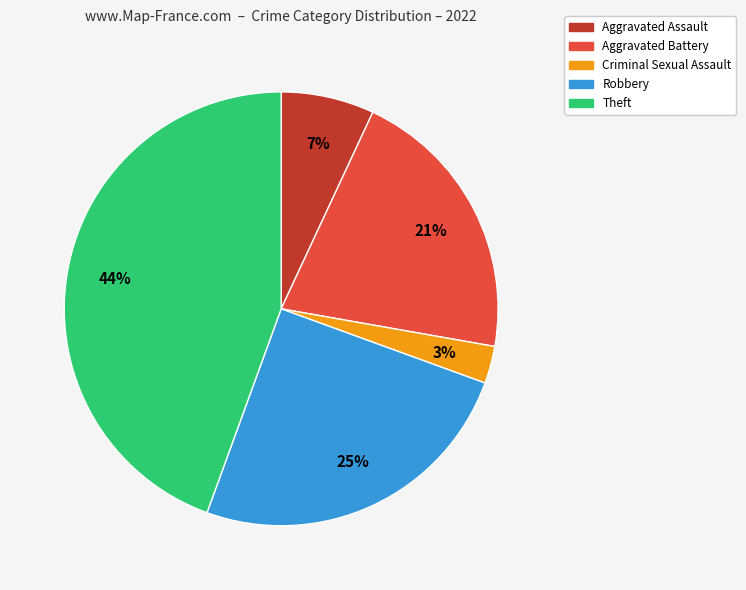

To the nearest percent, what portion does Criminal Sexual Assault represent?

3%